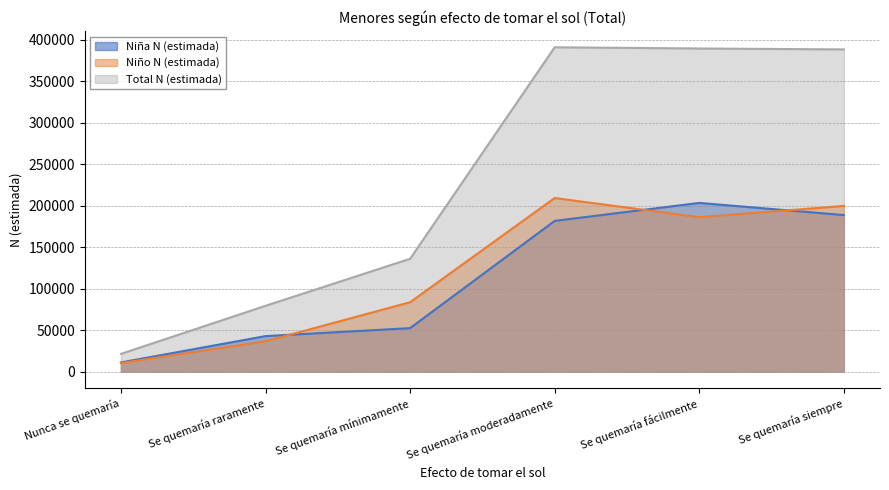

Between Se quemaría raramente and Se quemaría siempre, which series saw the biggest shift?

Total N (estimada)